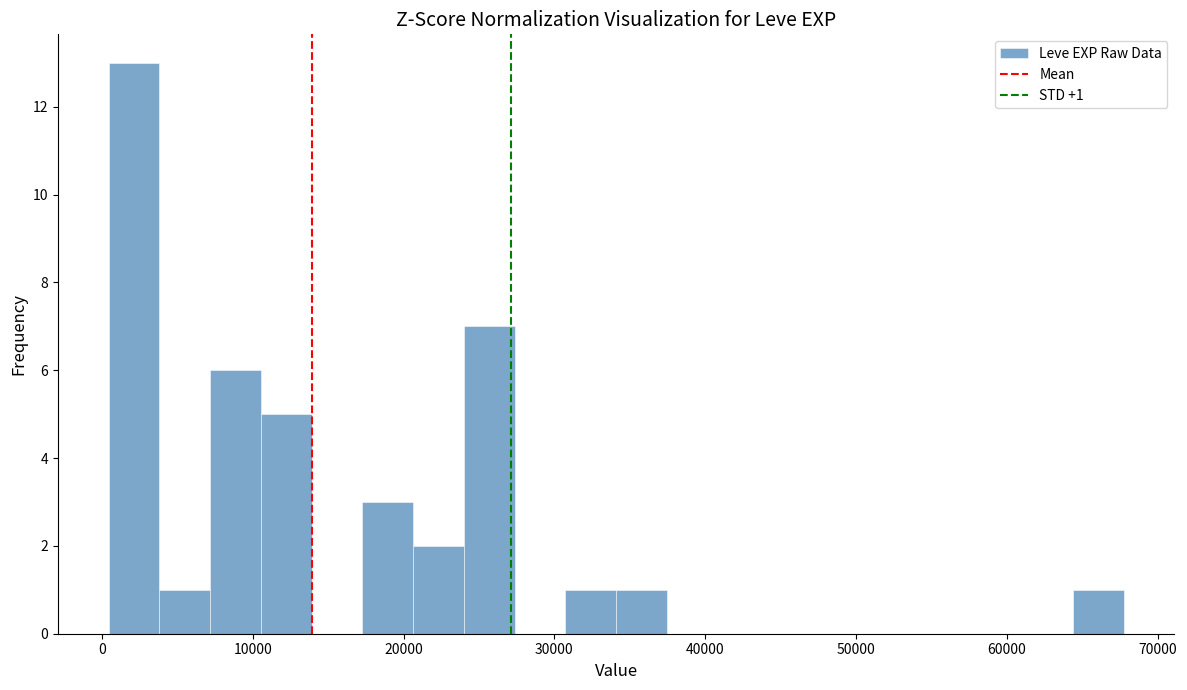

Read against the x-axis, roughly where is the centre of the tallest bar?

2000